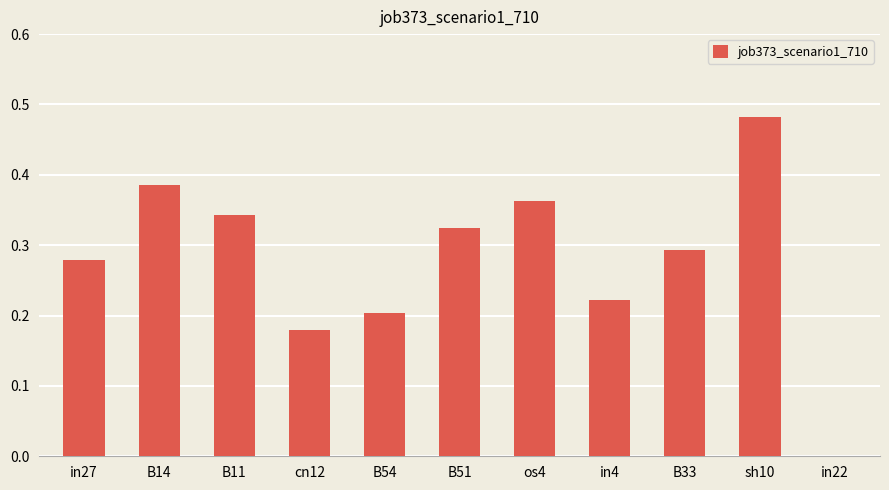

Which category has the highest value across all series?

sh10